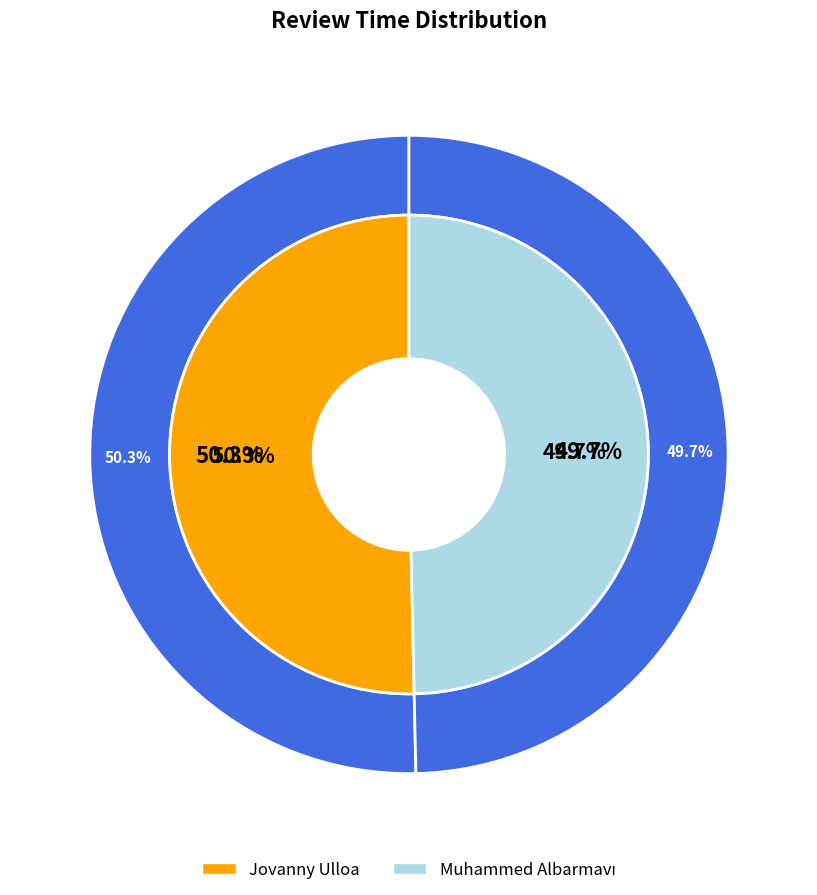

Approximately how many times larger is the value at Muhammed Albarmavı compared to Jovanny Ulloa?

1.0